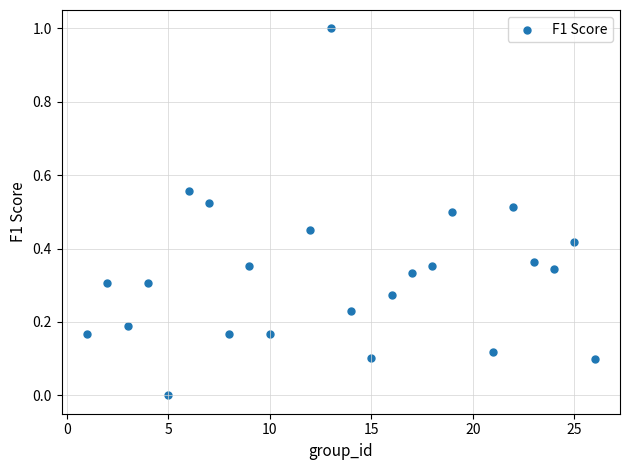

What is the range of Y values (max minus min)?

1.0